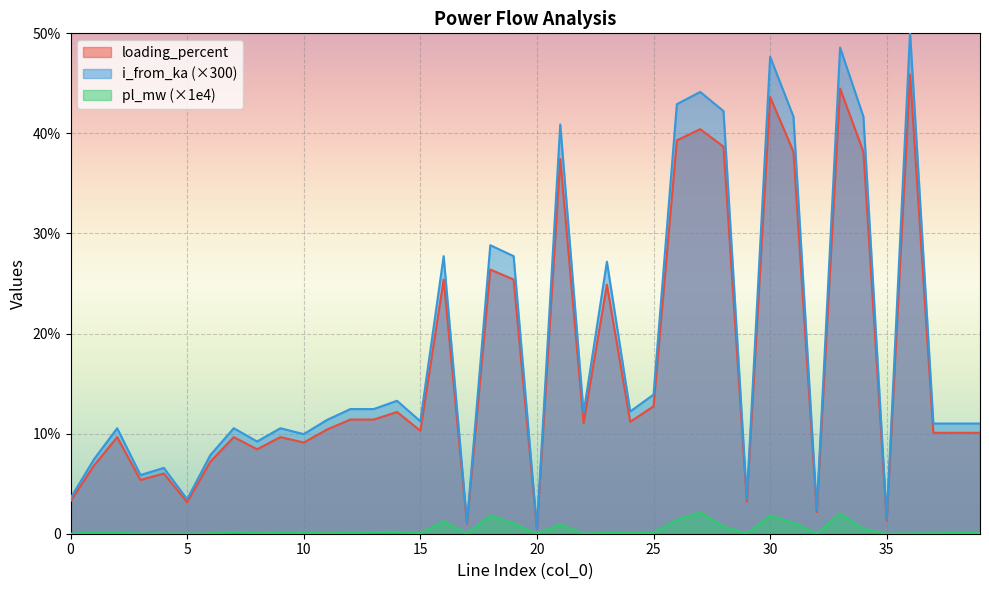

True or false: i_from_ka and pl_mw cross at least once.

False